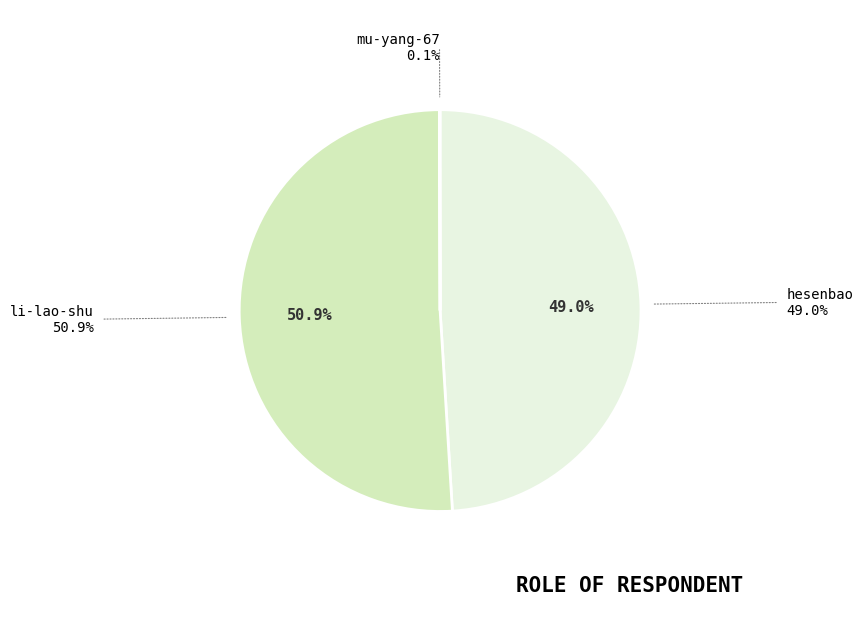

To the nearest percent, what is the difference between the largest and smallest slice percentages?

51%